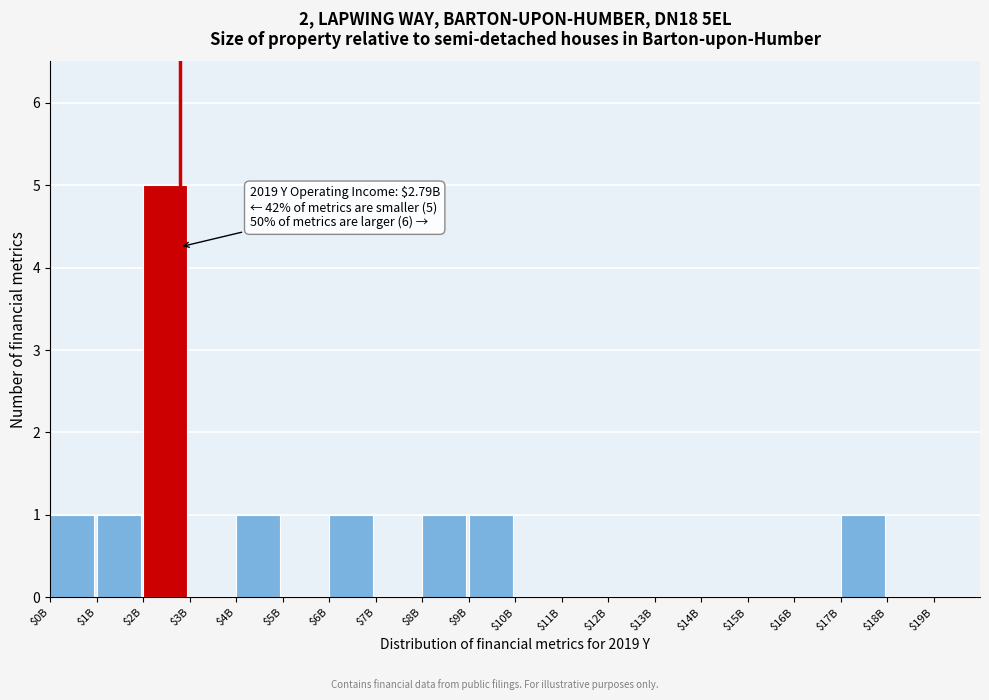

The value at $18B is 2. True or false?

False